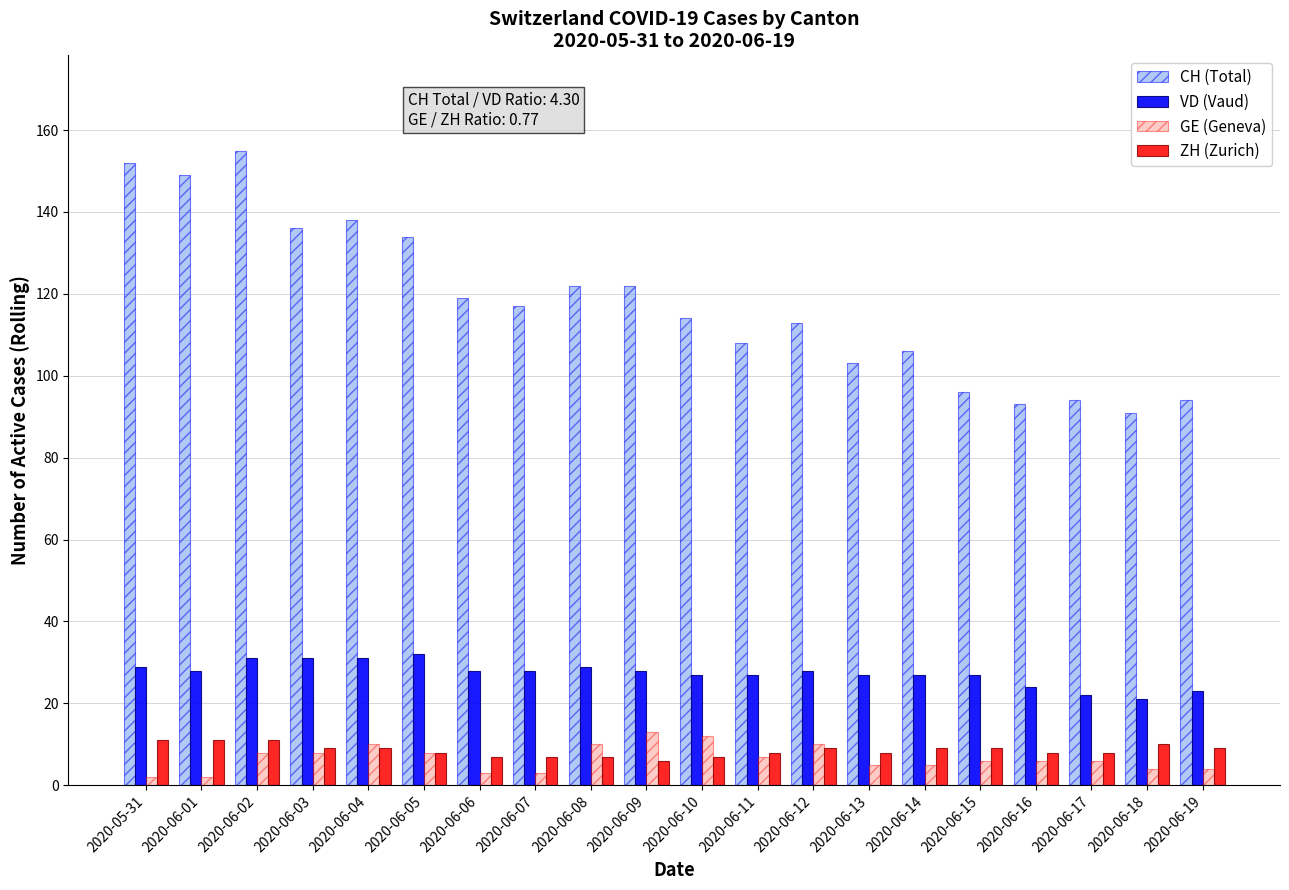

Is it true that VD (Vaud) equals 23 at 2020-06-19?

True